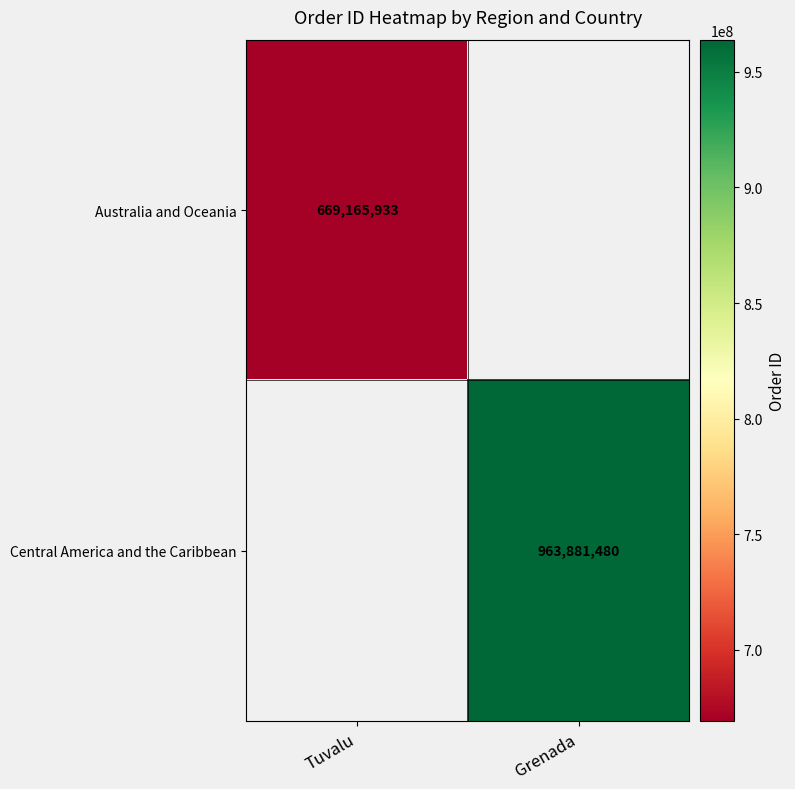

The Central America and the Caribbean series shows 293047144 at Grenada. True or false?

False